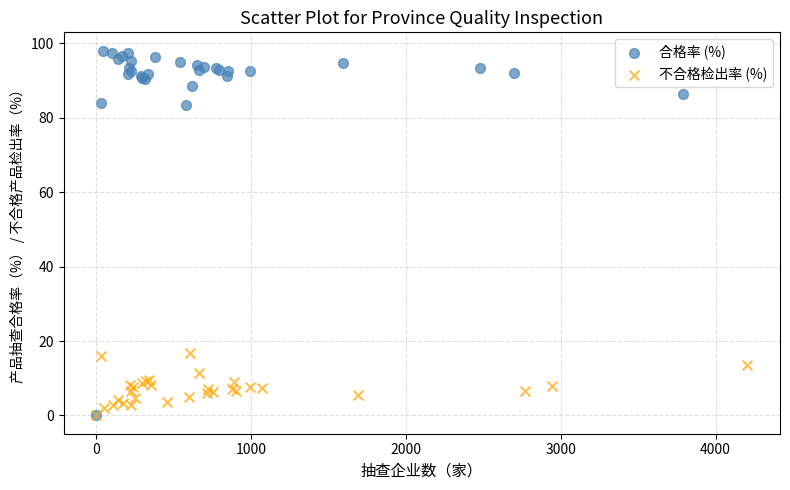

Which series has the largest Y range (max minus min)?

合格率 (%)